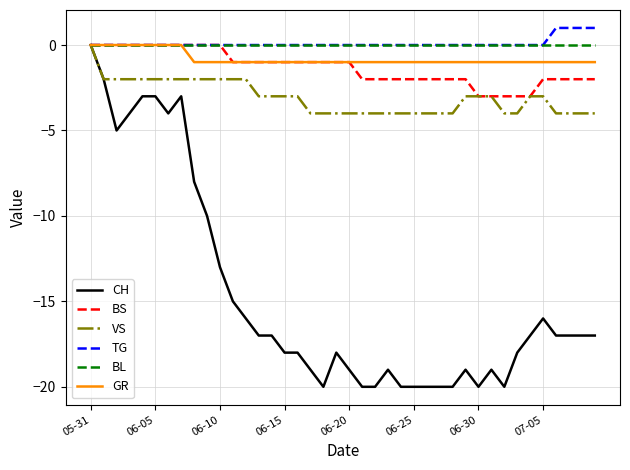

Reading left to right, what are all the values shown in this chart?

CH: 0	-2	-5	-4	-3	-3	-4	-3	-8	-10	-13	-15	-16	-17	-17	-18	-18	-19	-20	-18	-19	-20	-20	-19	-20	-20	-20	-20	-20	-19	-20	-19	-20	-18	-17	-16	-17	-17	-17	-17
BS: 0	0	0	0	0	0	0	0	0	0	0	-1	-1	-1	-1	-1	-1	-1	-1	-1	-1	-2	-2	-2	-2	-2	-2	-2	-2	-2	-3	-3	-3	-3	-3	-2	-2	-2	-2	-2
VS: 0	-2	-2	-2	-2	-2	-2	-2	-2	-2	-2	-2	-2	-3	-3	-3	-3	-4	-4	-4	-4	-4	-4	-4	-4	-4	-4	-4	-4	-3	-3	-3	-4	-4	-3	-3	-4	-4	-4	-4
TG: 0	0	0	0	0	0	0	0	0	0	0	0	0	0	0	0	0	0	0	0	0	0	0	0	0	0	0	0	0	0	0	0	0	0	0	0	1	1	1	1
BL: 0	0	0	0	0	0	0	0	0	0	0	0	0	0	0	0	0	0	0	0	0	0	0	0	0	0	0	0	0	0	0	0	0	0	0	0	0	0	0	0
GR: 0	0	0	0	0	0	0	0	-1	-1	-1	-1	-1	-1	-1	-1	-1	-1	-1	-1	-1	-1	-1	-1	-1	-1	-1	-1	-1	-1	-1	-1	-1	-1	-1	-1	-1	-1	-1	-1